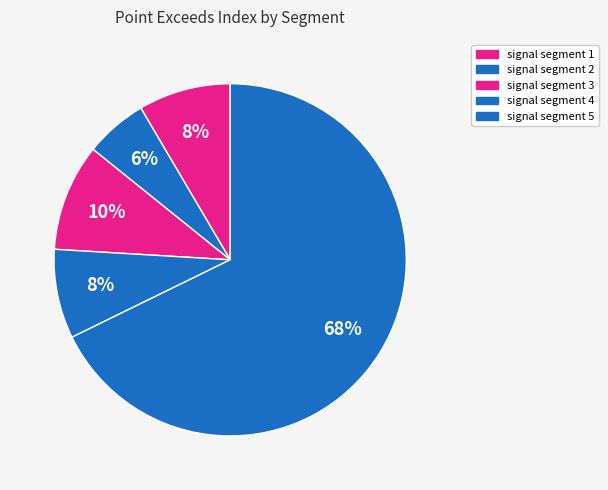

Does signal segment 1 represent more than half of the total?

No